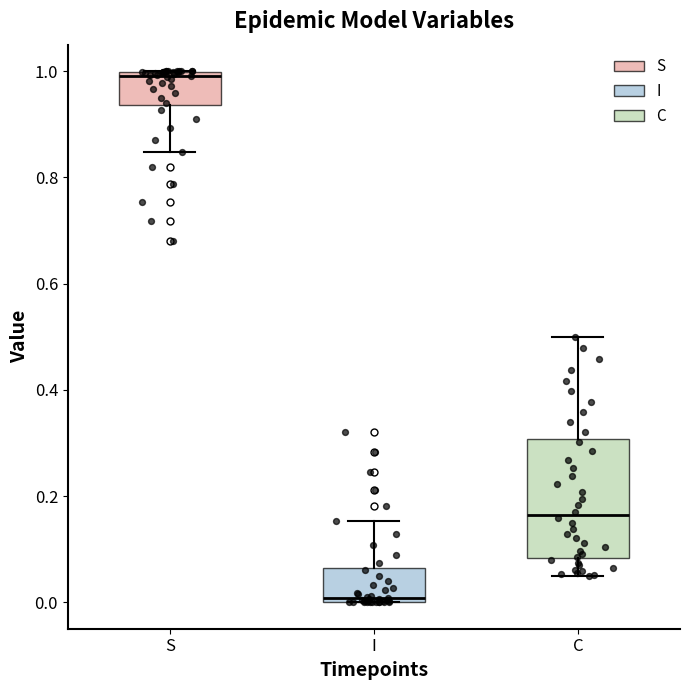

Where is the lower edge of the box for C on the y-axis? The values are not printed on the chart, so give them approximately, as read against the axis.

0.08